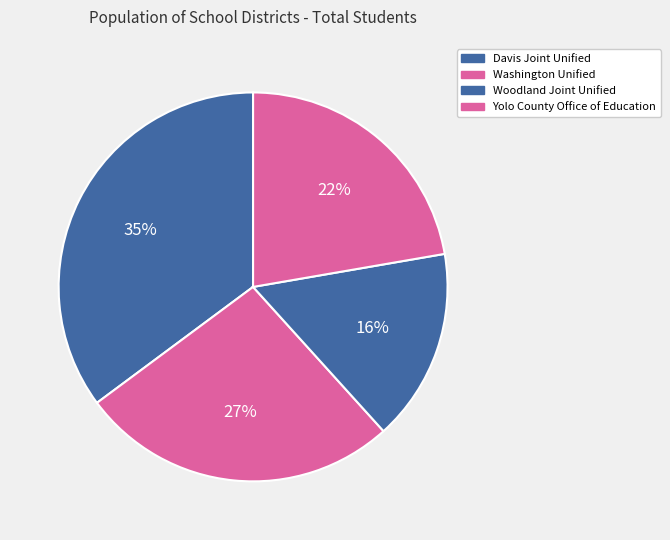

How many segments does this pie chart have?

4